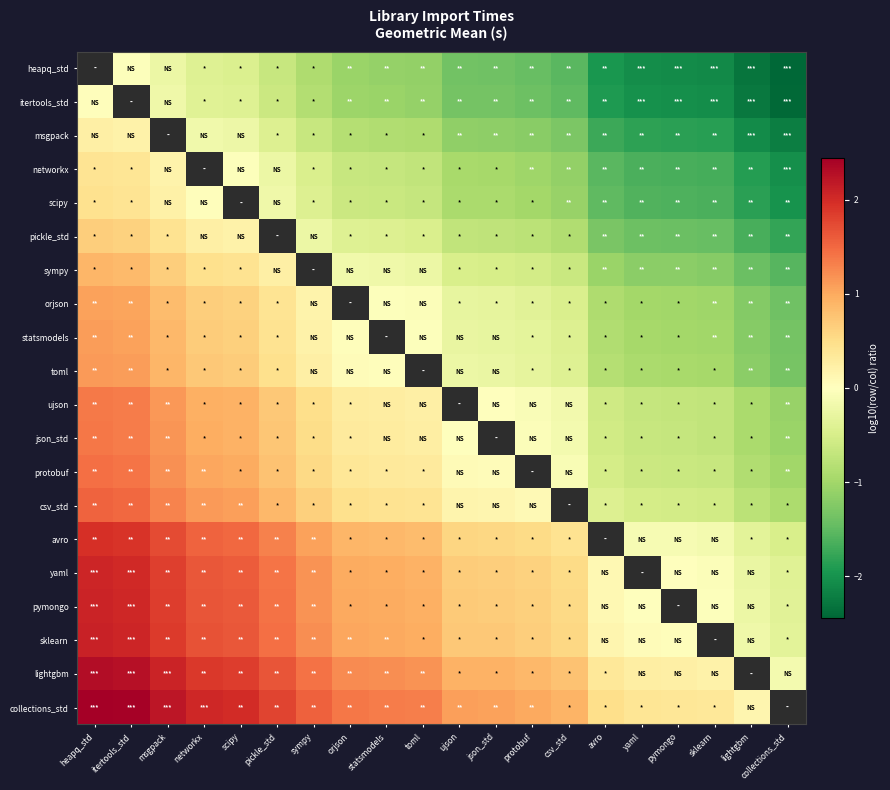

Which category has the highest value across all series?

heapq_std